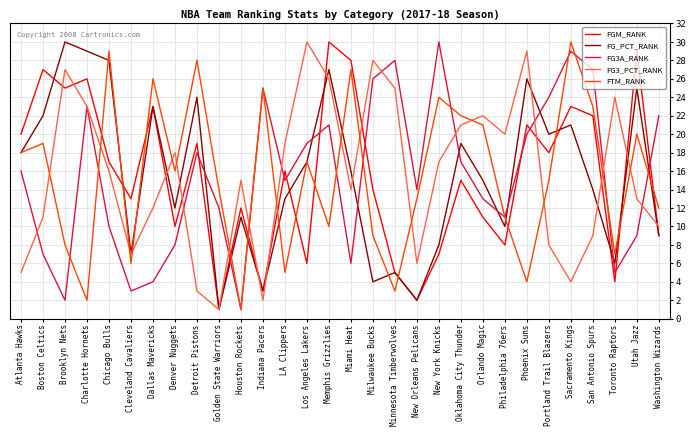

True or false: FG3A_RANK has a value of 14 at Utah Jazz.

False